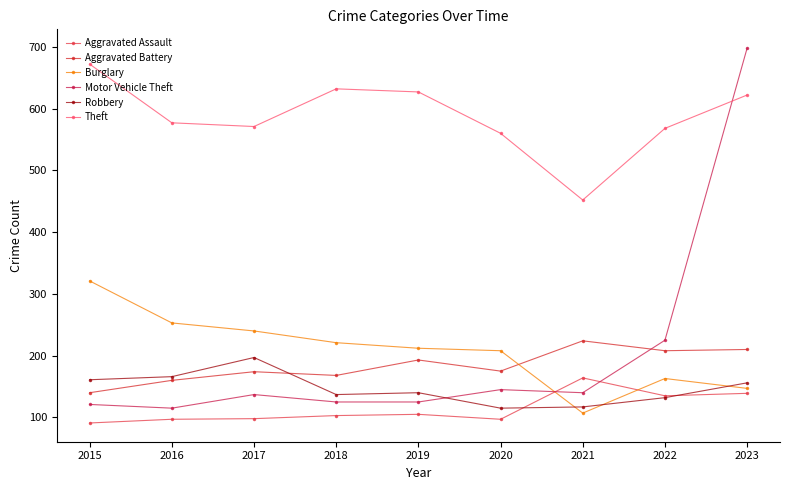

What is the minimum value shown in the chart?

91